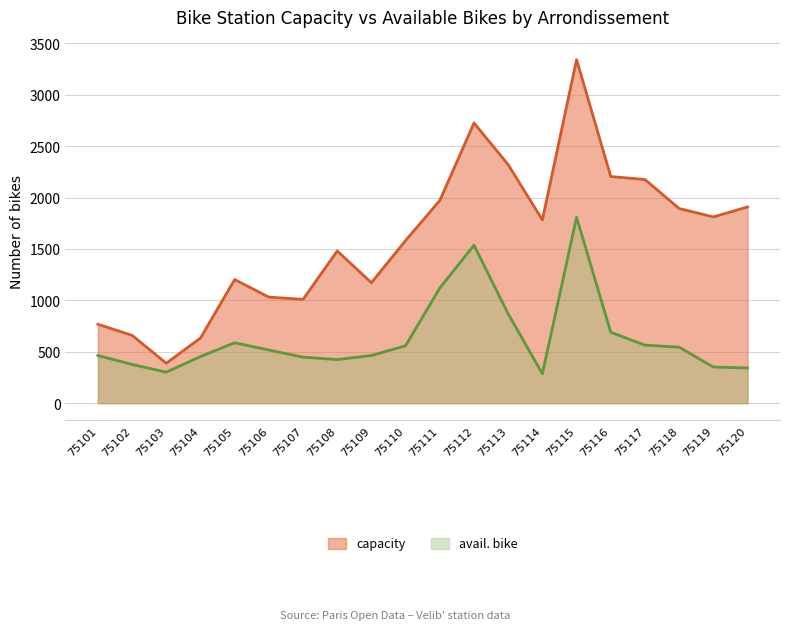

Which category has the highest value across all series?

75115